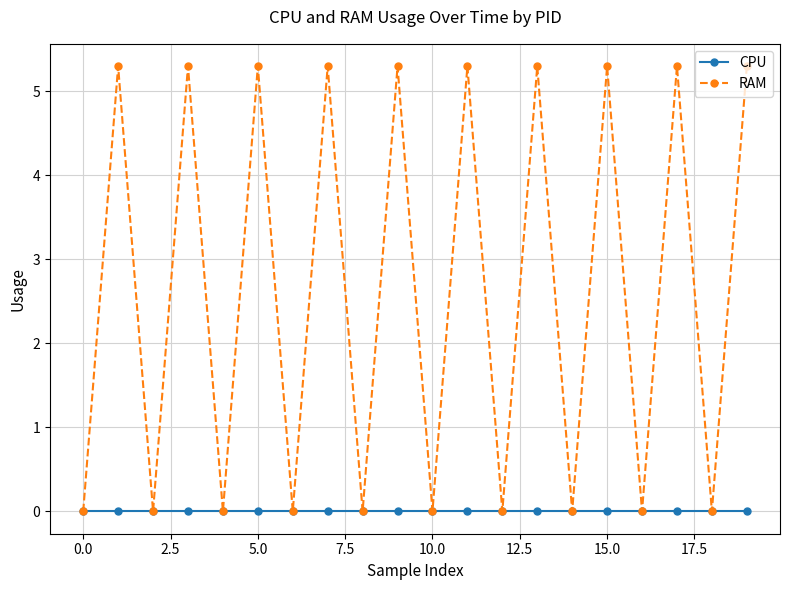

True or false: RAM has more than 0 interior local peaks.

True